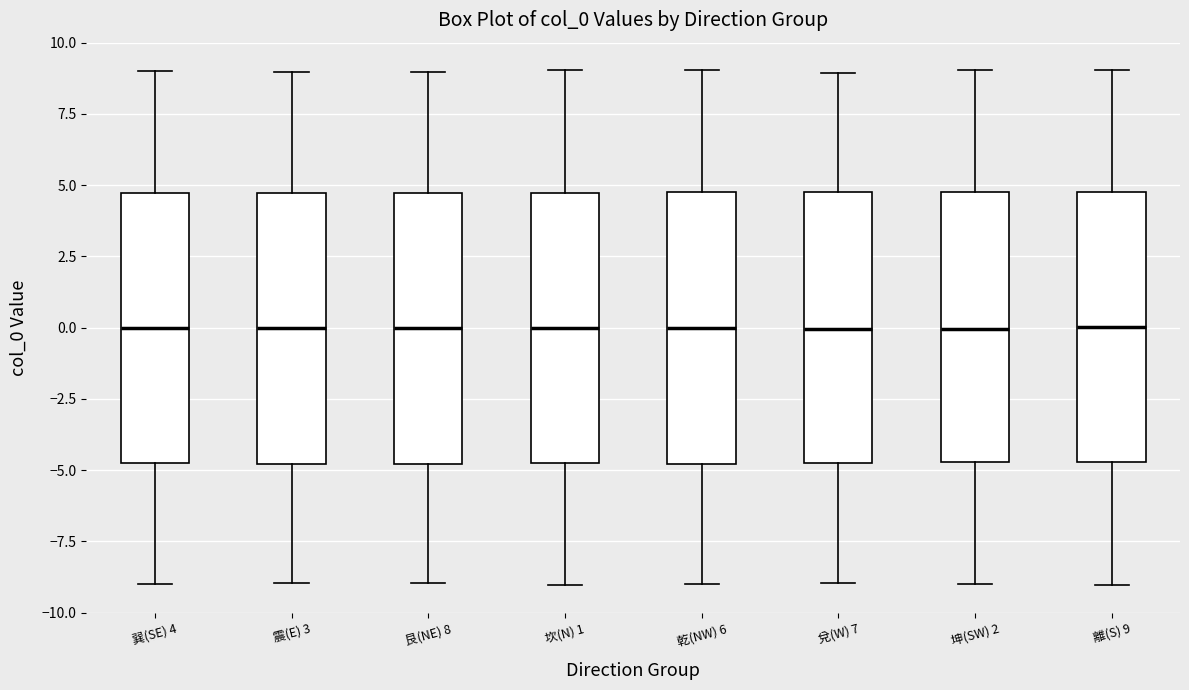

Reading left to right, read every box against the y-axis: the position of its median line, the range the box covers, and the ends of its whiskers. The values are not printed on the chart, so give them approximately, as read against the axis.

巽(SE) 4: median 0.0, box -5.0 to 4.5, whiskers -9.0 to 9.0
震(E) 3: median 0.0, box -5.0 to 4.5, whiskers -9.0 to 9.0
艮(NE) 8: median 0.0, box -5.0 to 4.5, whiskers -9.0 to 9.0
坎(N) 1: median 0.0, box -4.5 to 4.5, whiskers -9.0 to 9.0
乾(NW) 6: median 0.0, box -5.0 to 5.0, whiskers -9.0 to 9.0
兌(W) 7: median 0.0, box -5.0 to 5.0, whiskers -9.0 to 9.0
坤(SW) 2: median 0.0, box -4.5 to 5.0, whiskers -9.0 to 9.0
離(S) 9: median 0.0, box -4.5 to 4.5, whiskers -9.0 to 9.0